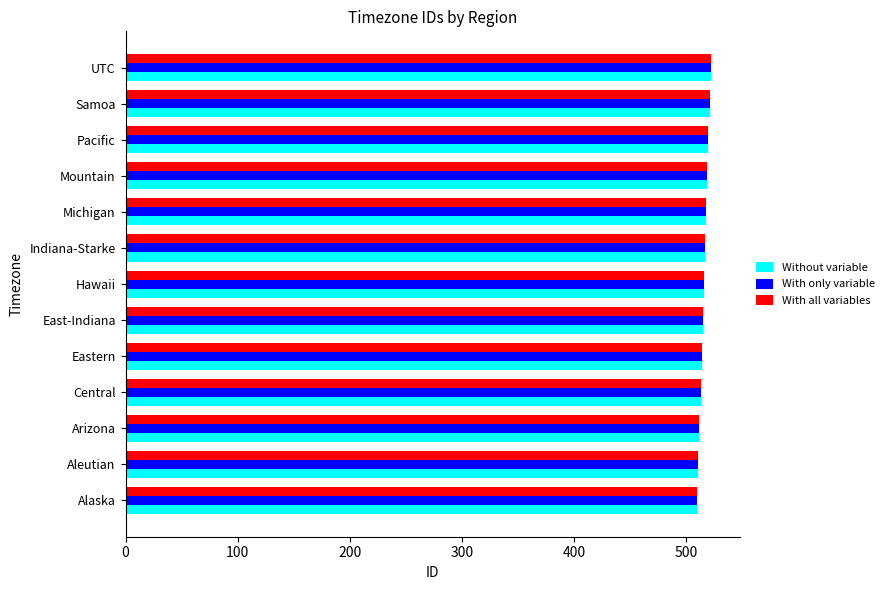

What is the sum of all With all variables values?

6708